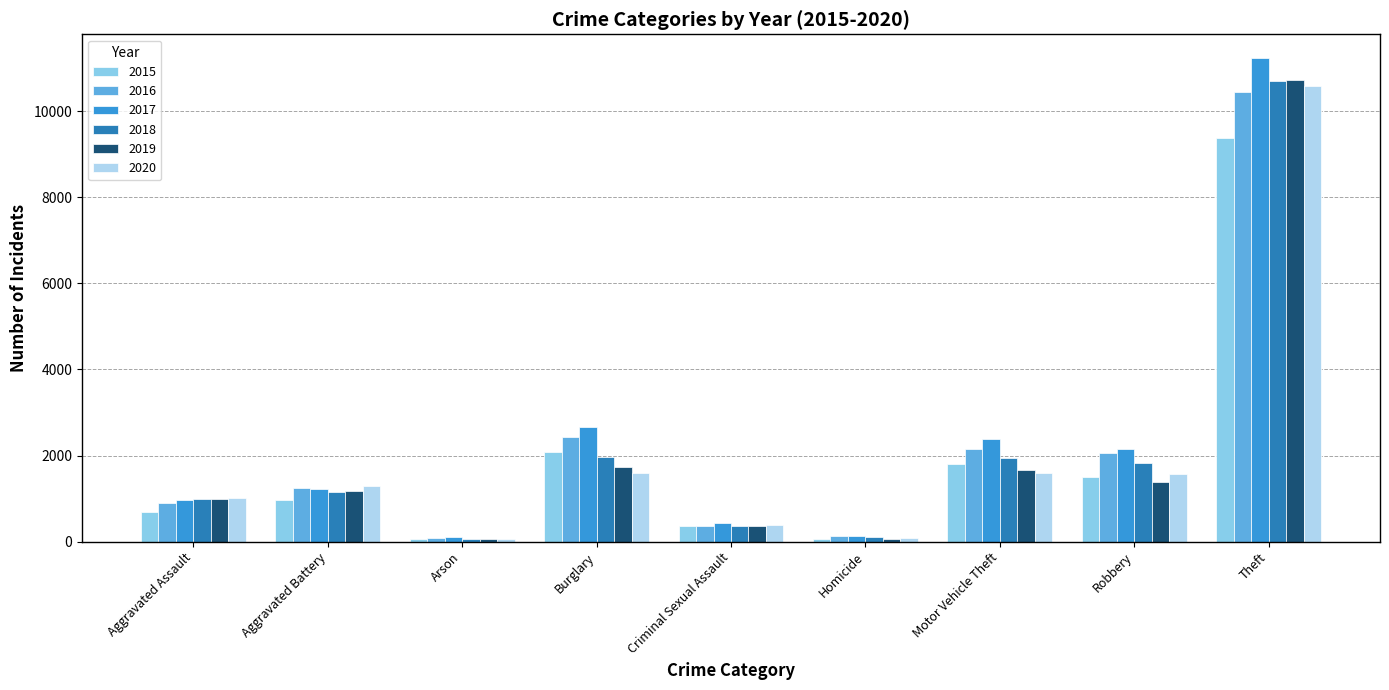

Is it true that 2020 equals 1286 at Aggravated Battery?

True